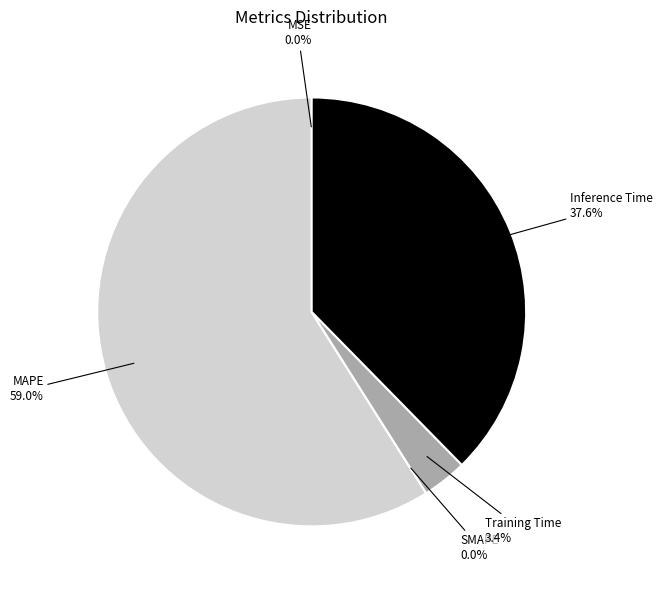

Which slice represents more than half of the pie?

MAPE